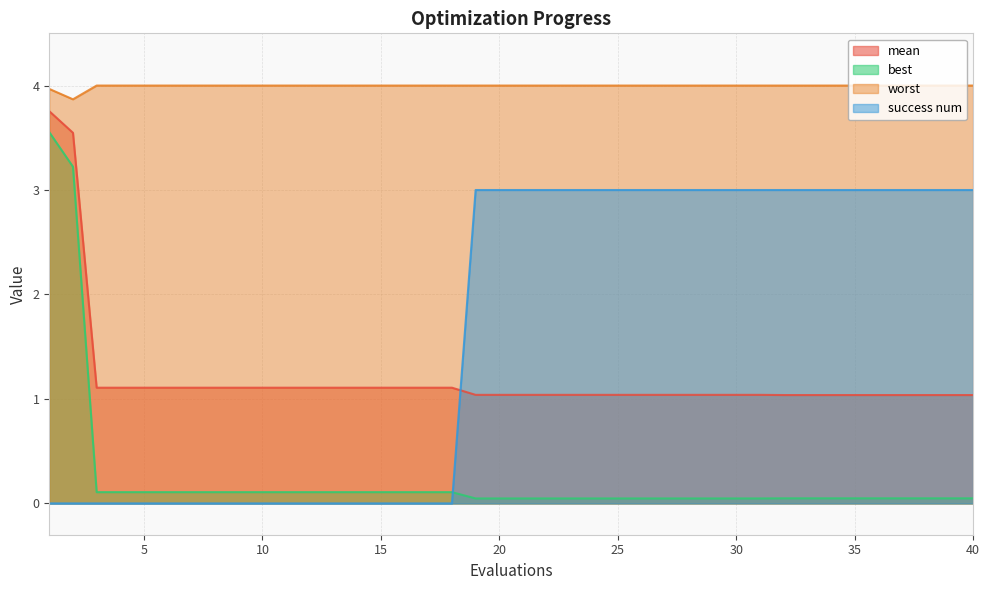

How many data points does each series have?

40